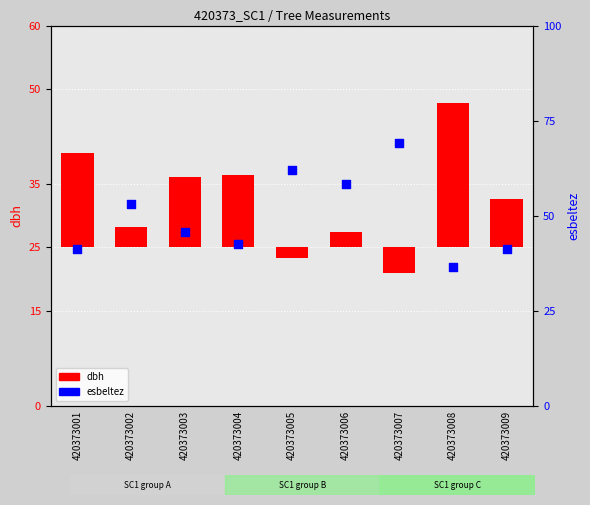

What is the total value across all series at 420373005?

60.4